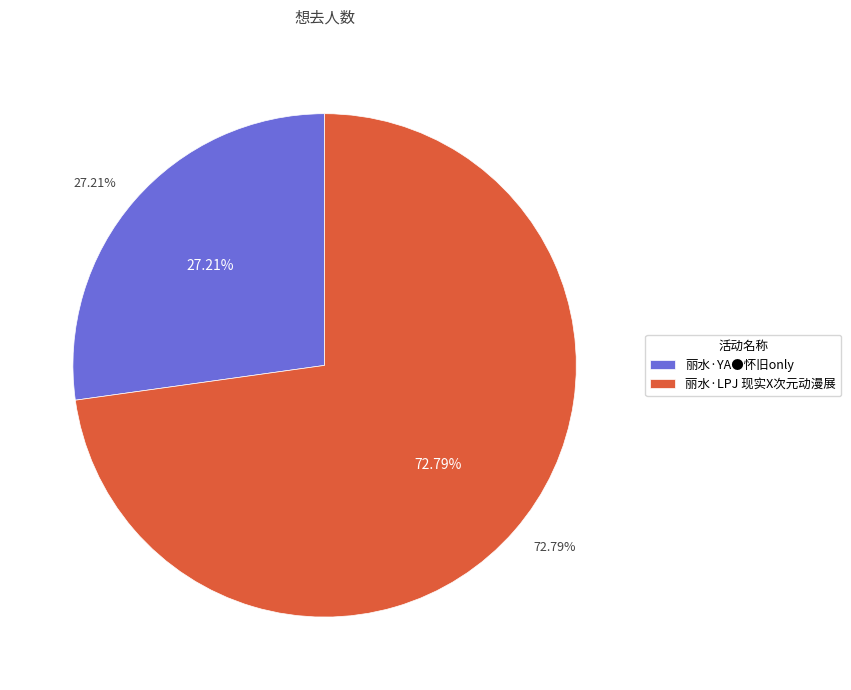

Is it true that 丽水·YA●怀旧only is 40% of the pie?

False